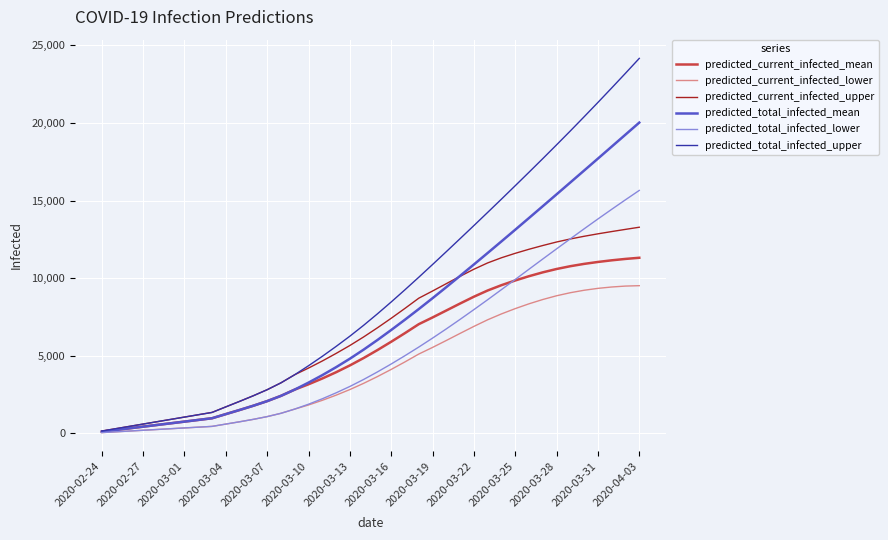

What is the maximum value shown in the chart?

24163